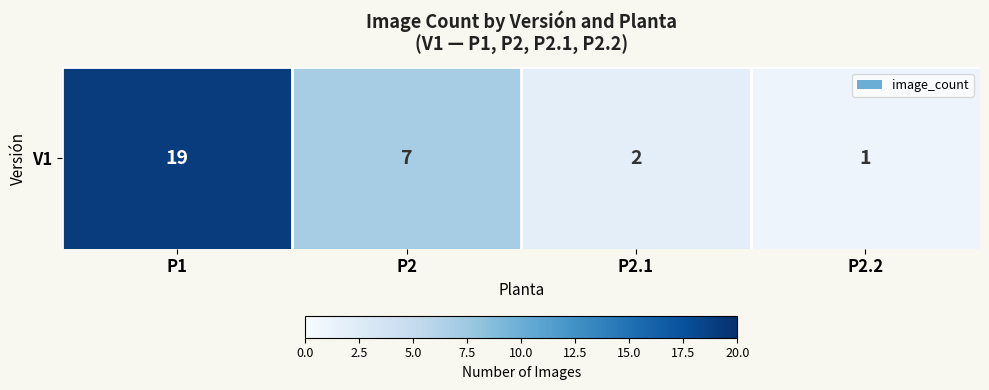

Which label corresponds to the smallest value in the chart?

P2.2